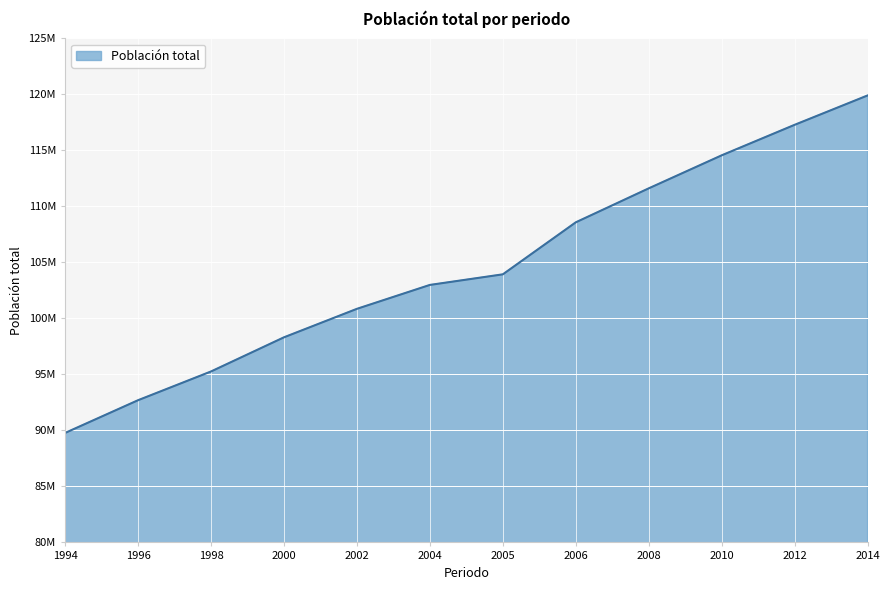

What is the sum of all values?

1255757666